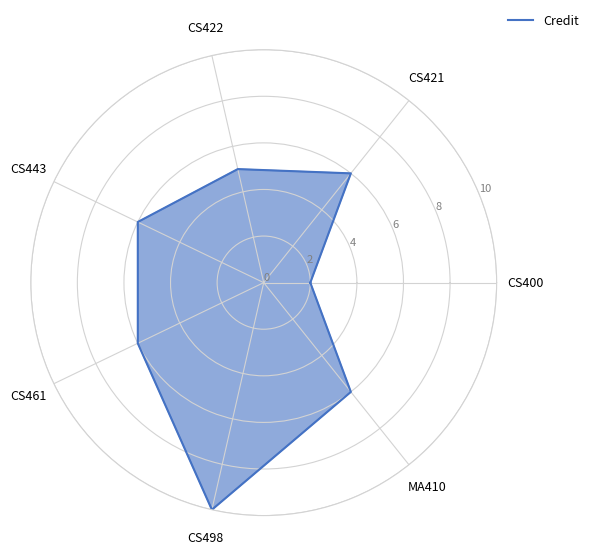

How many values are between 5 and 6?

5